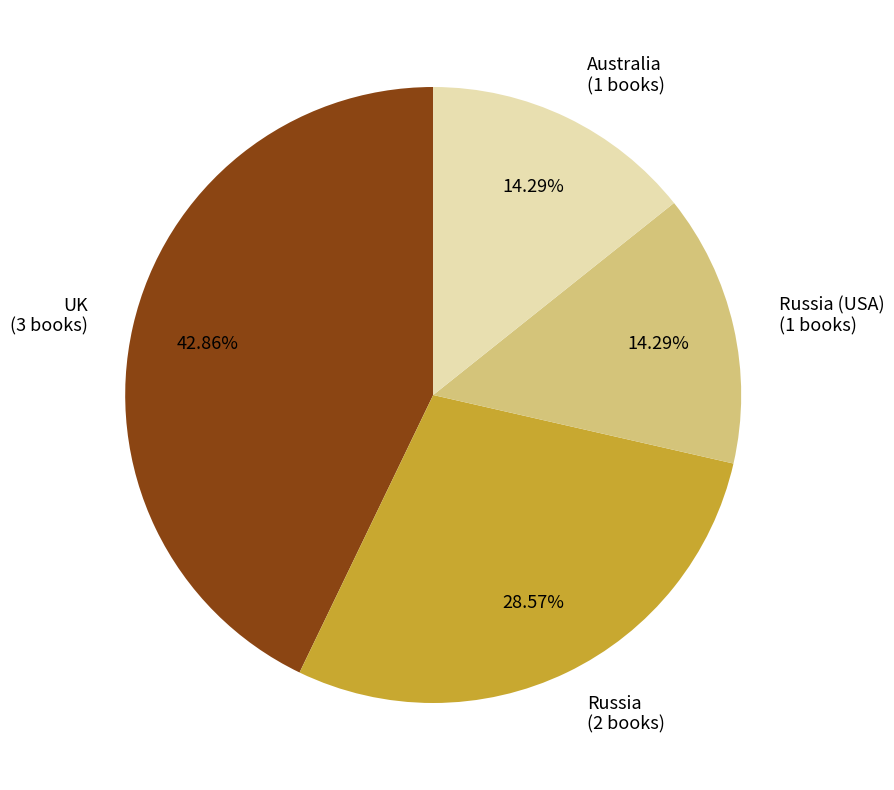

How many segments does this pie chart have?

4